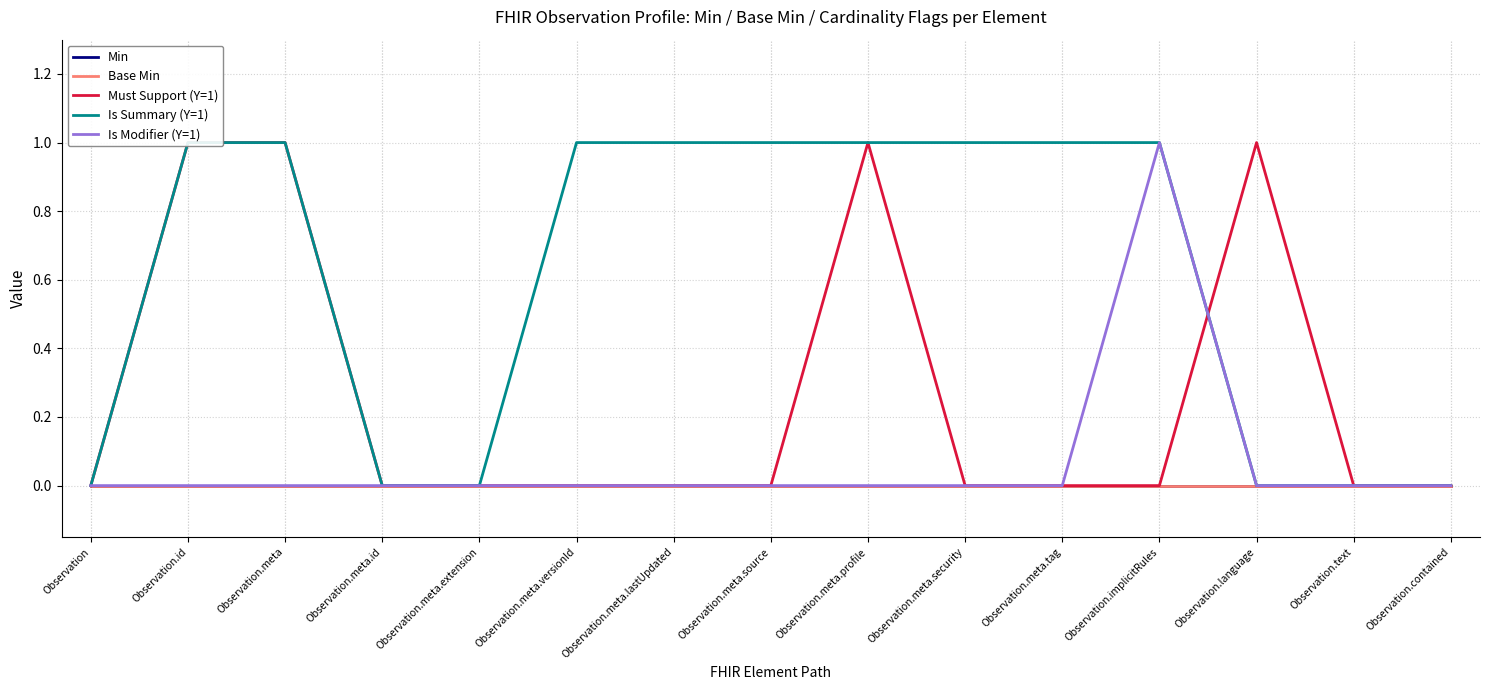

True or false: Is Summary (Y=1) has more than 1 points higher than both neighbors.

False